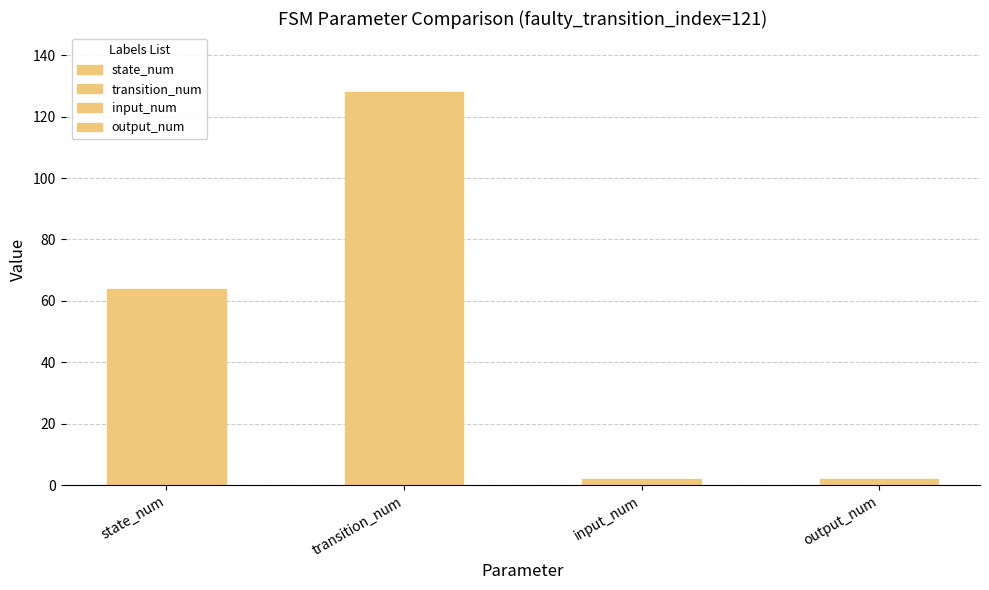

What is the value of the 1st bar from the left?

64